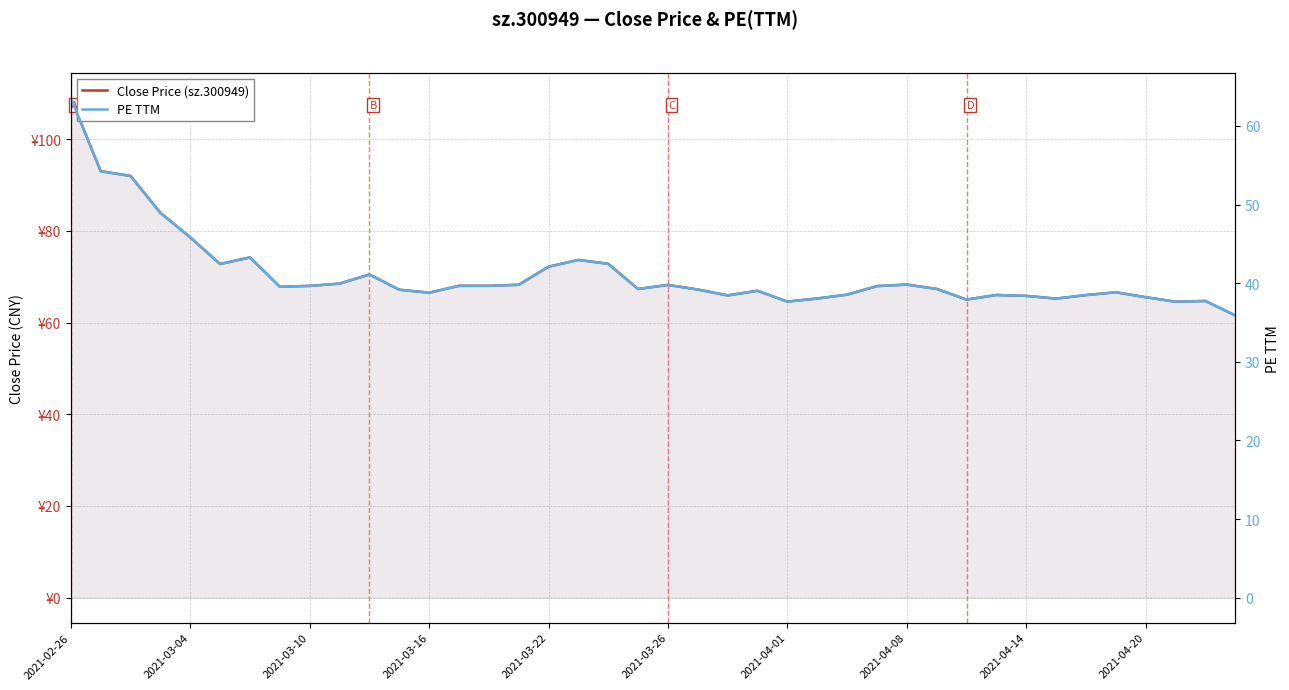

At which category is the sum across all series the highest?

2021-02-26